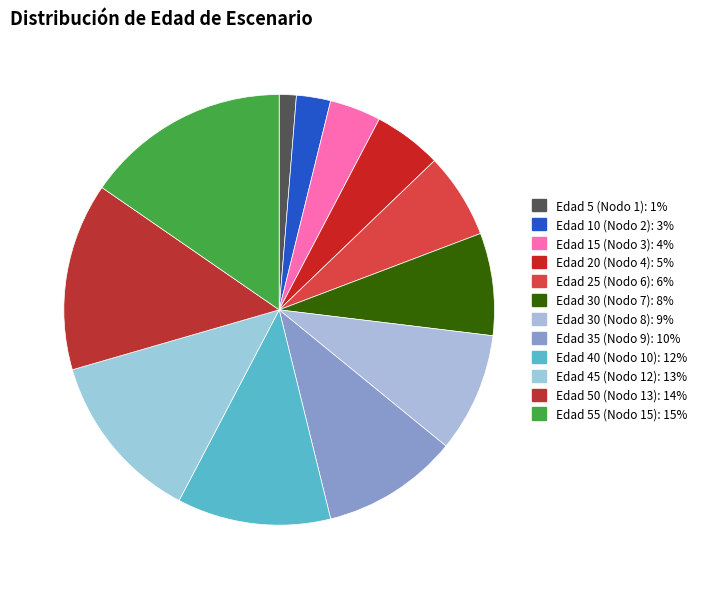

How many slices are in this pie chart?

12